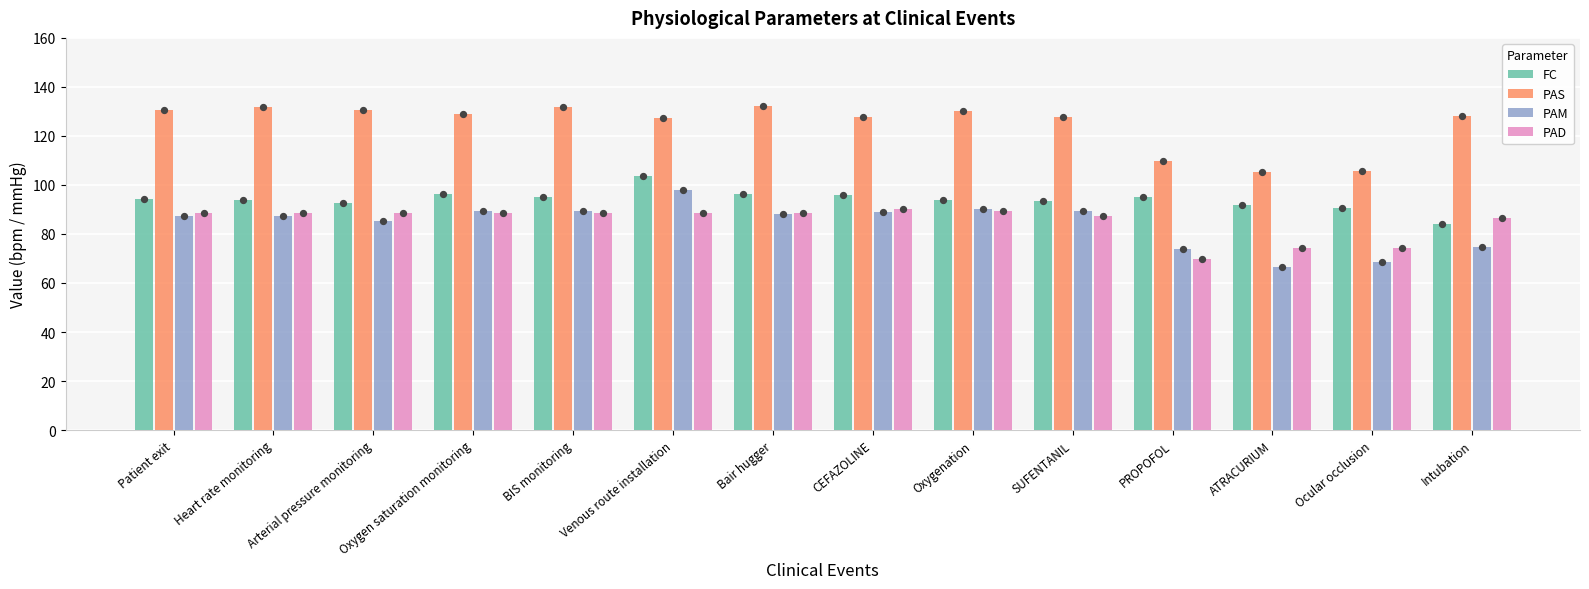

What is the total value across all series at BIS monitoring?

405.1